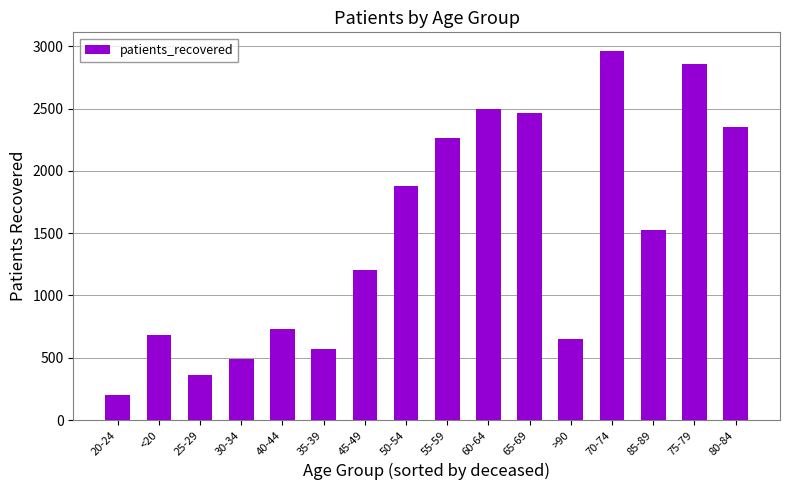

The value at 35-39 is 181. True or false?

False